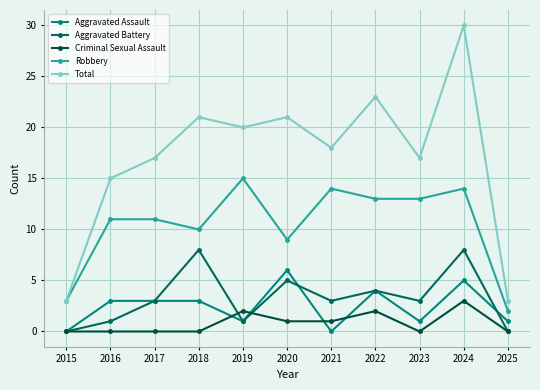

What is the value of the Aggravated Battery point at the 9th from the left?

3